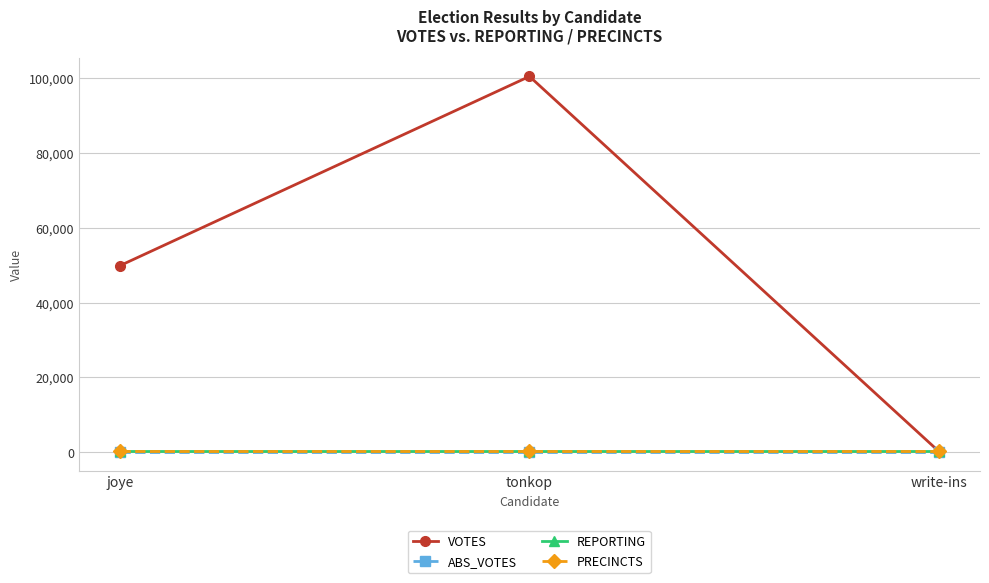

What is the label of the 1st point from the right?

write-ins